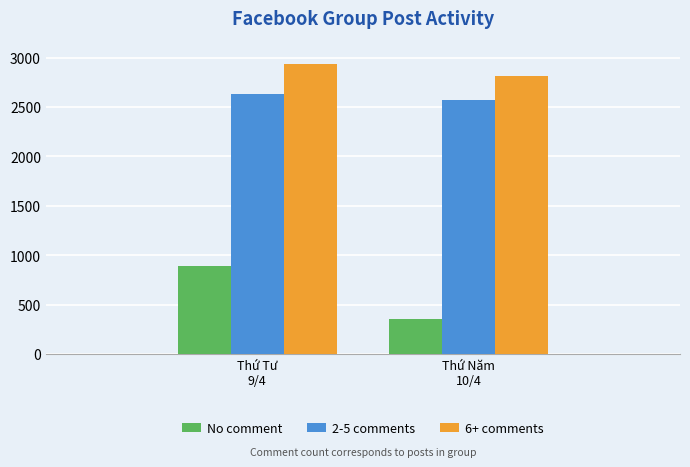

What is the label of the 2nd bar from the right?

Thứ Tư
9/4